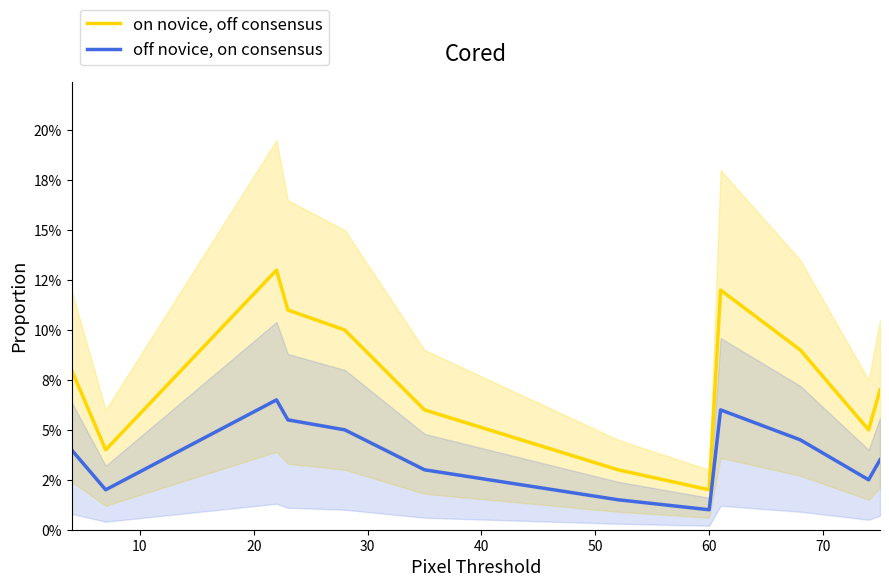

Is this an area chart (filled region under the line)?

No